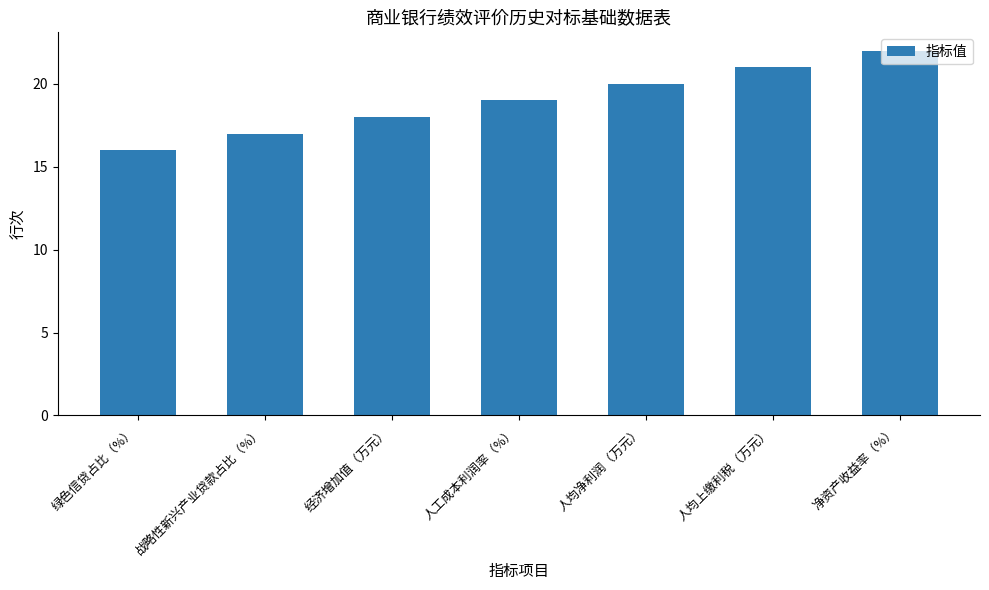

At which category does the chart reach its peak across all series?

净资产收益率（%）